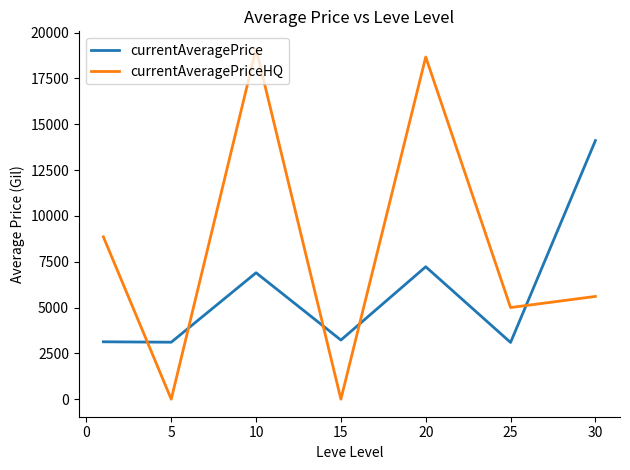

In currentAveragePriceHQ, how many points are higher than both neighbors (excluding endpoints)?

2